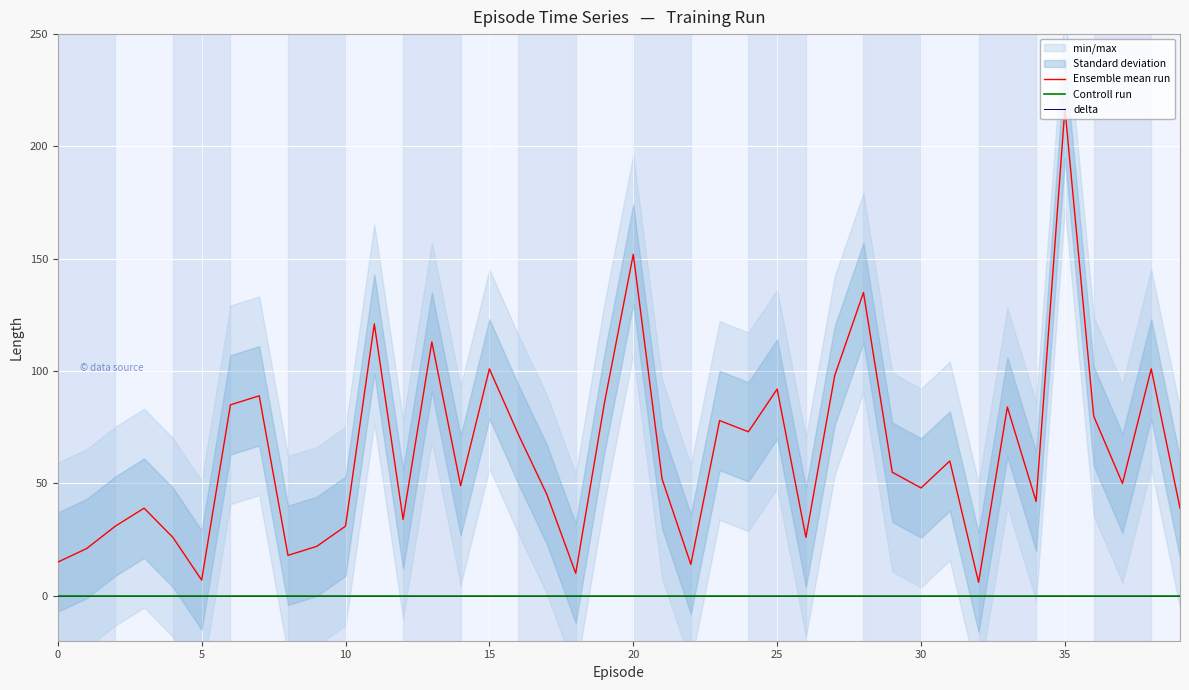

True or false: Ensemble mean run and delta intersect in this chart.

False